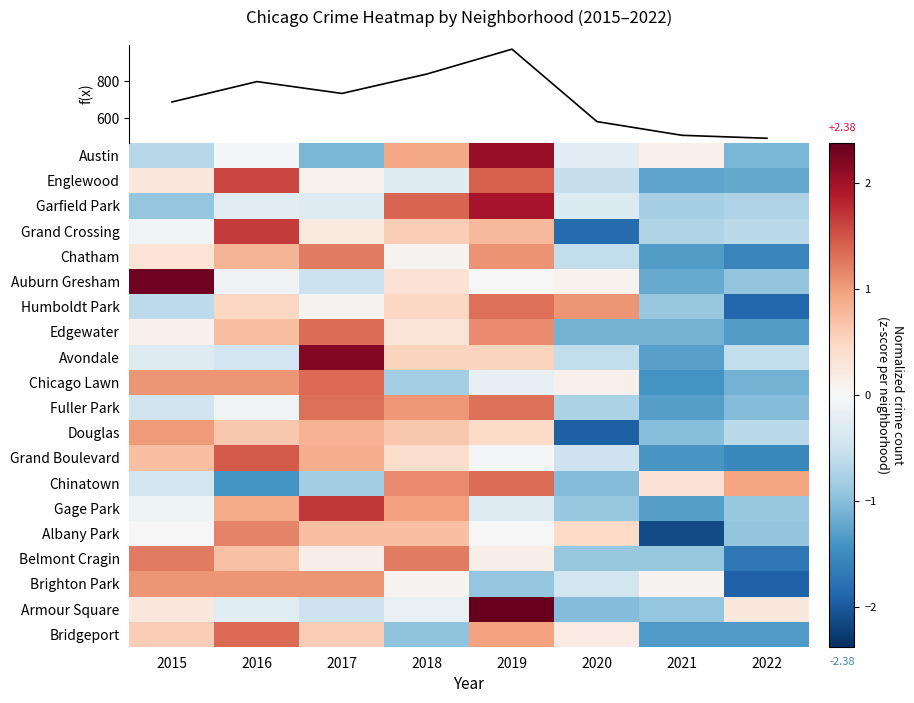

Between 2015 and 2018, which is larger?

2018